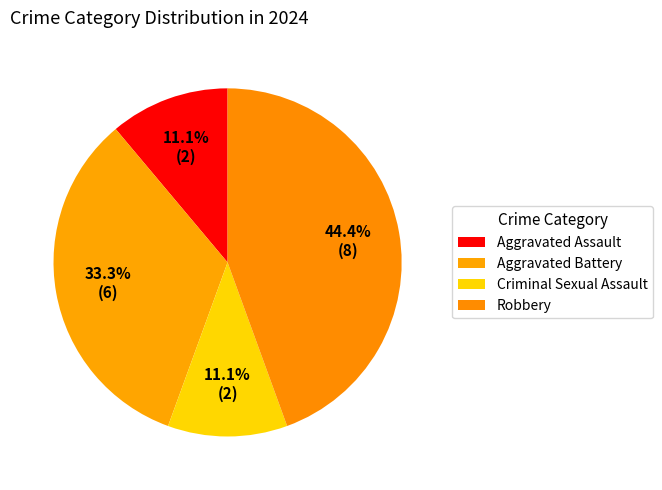

How many segments does this pie chart have?

4